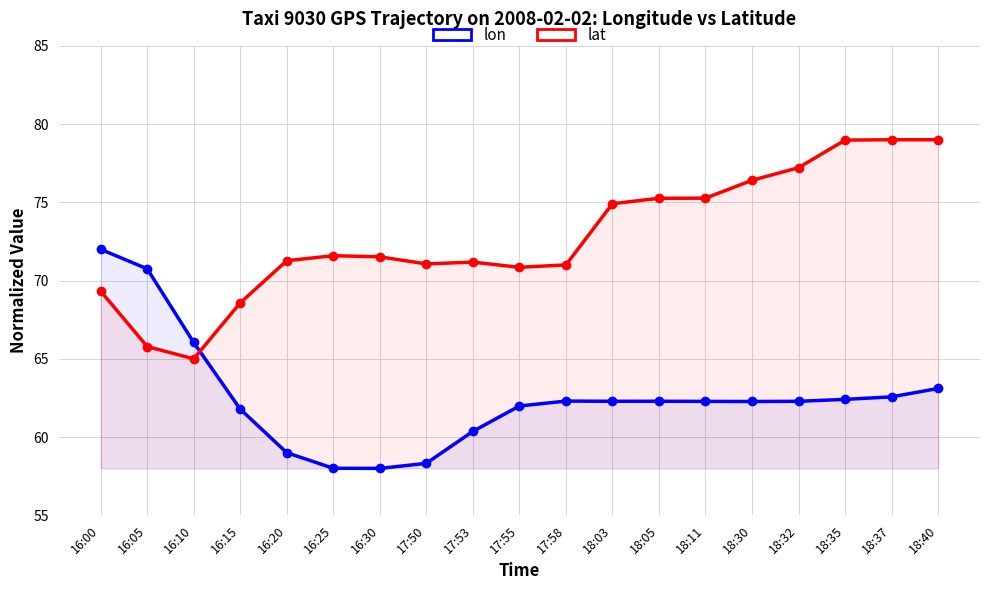

Between which two adjacent categories do lon and lat first intersect?

16:10 and 16:15